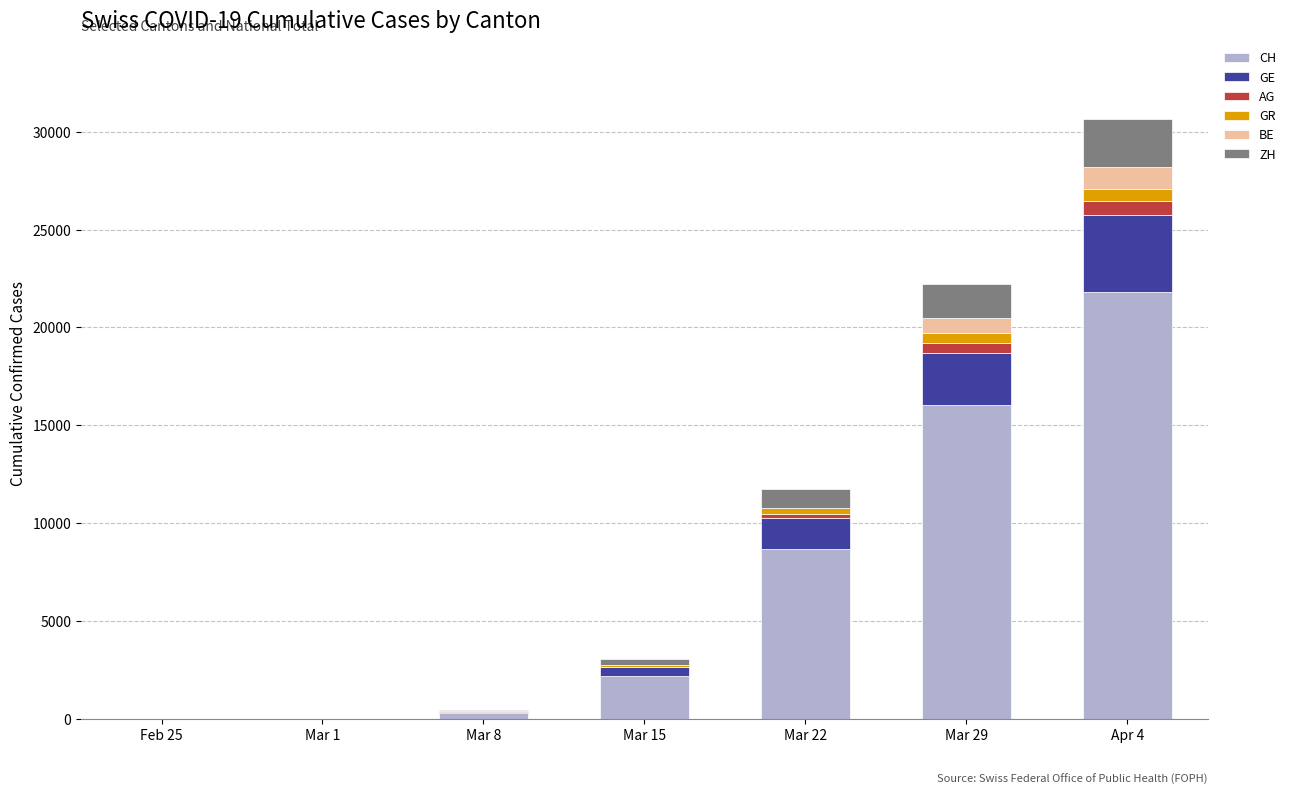

At which label does CH reach its peak?

Apr 4